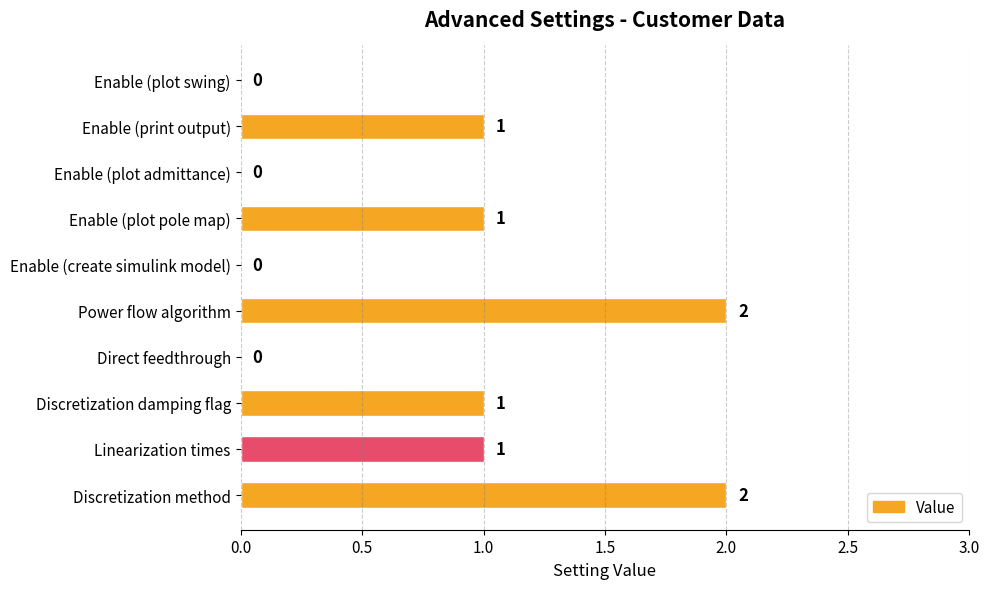

Is it true that the value at Enable (print output) is 2?

False